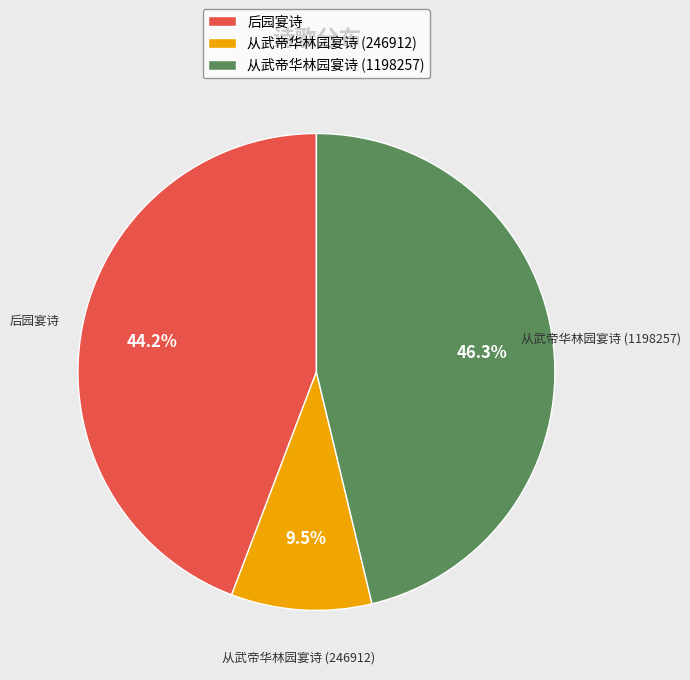

How many slices are in this pie chart?

3